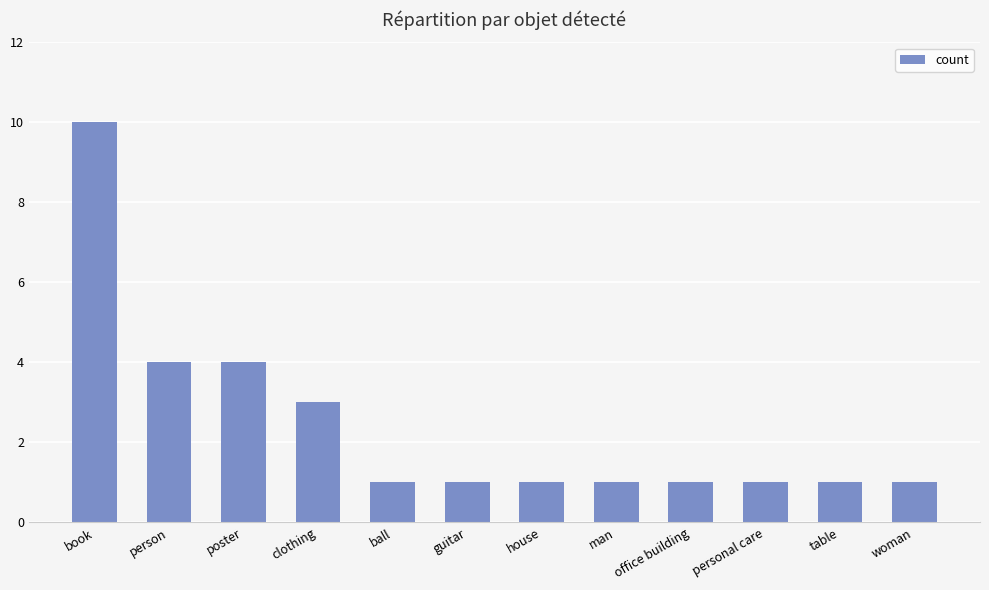

What is the value of the 1st bar from the left?

10